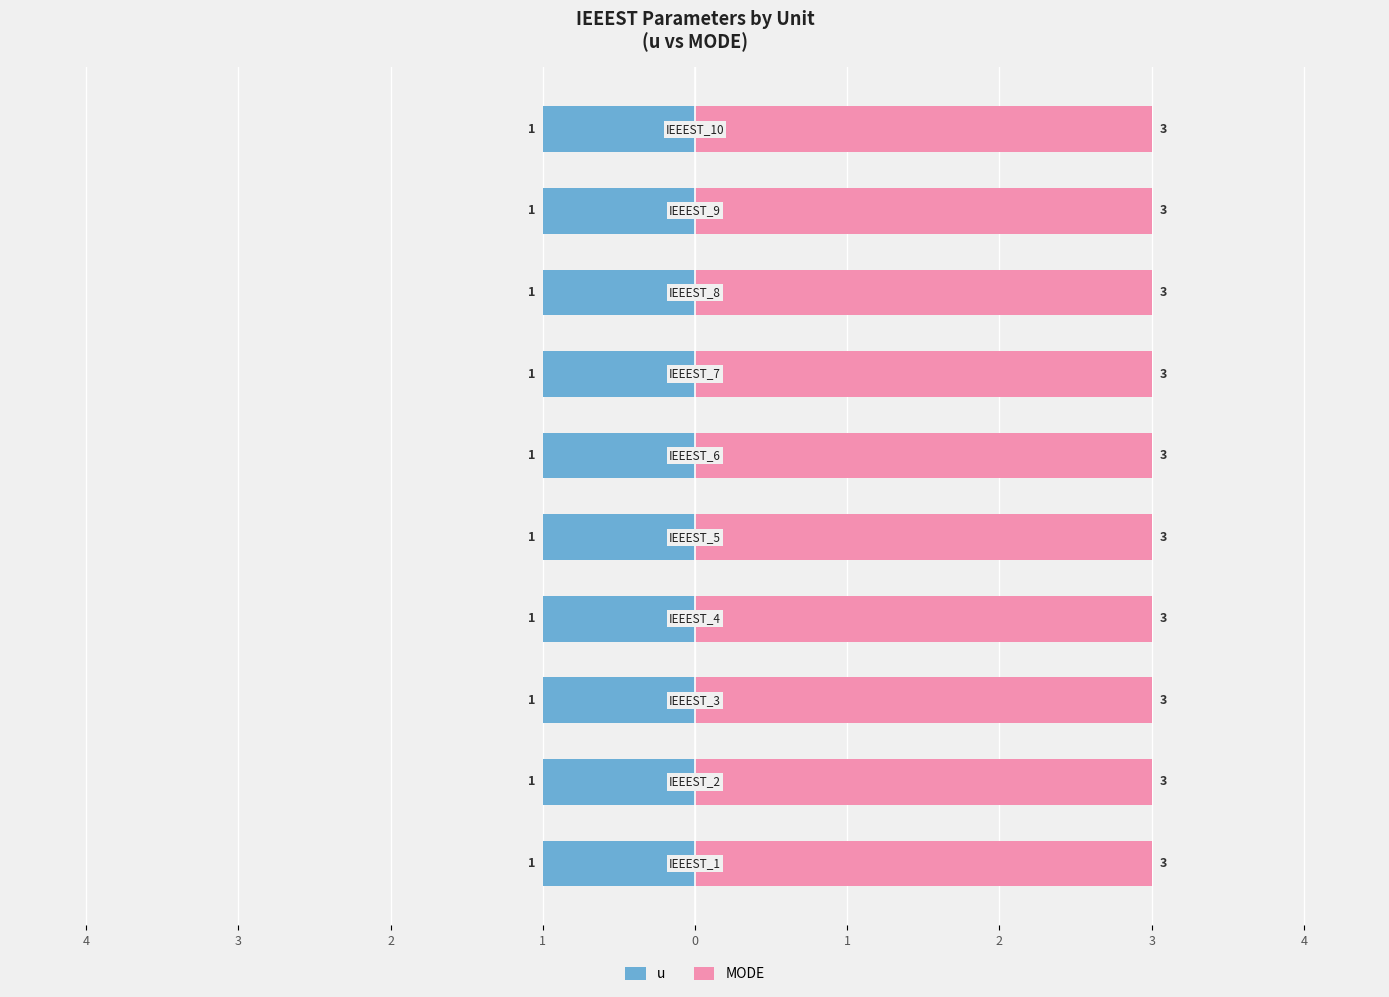

Does the chart contain any negative values?

No